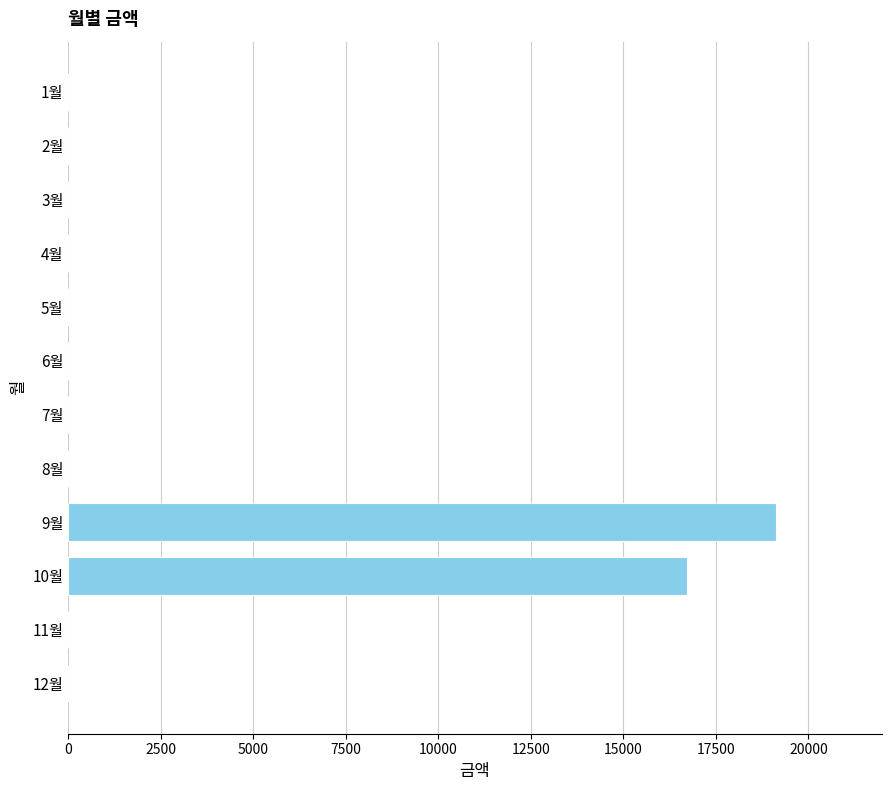

Count the number of values greater than 0.

2